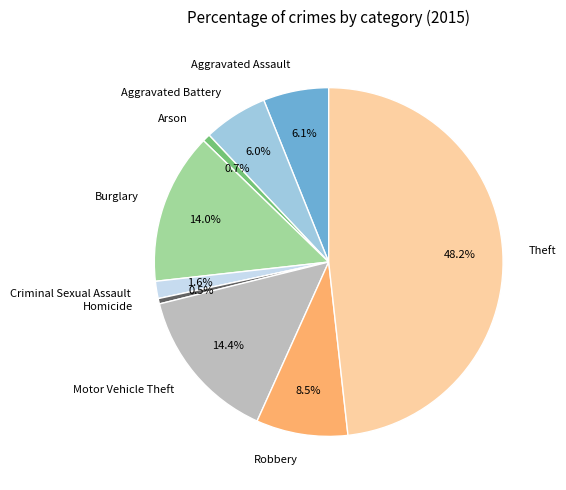

Is it true that Motor Vehicle Theft is 28% of the pie?

False